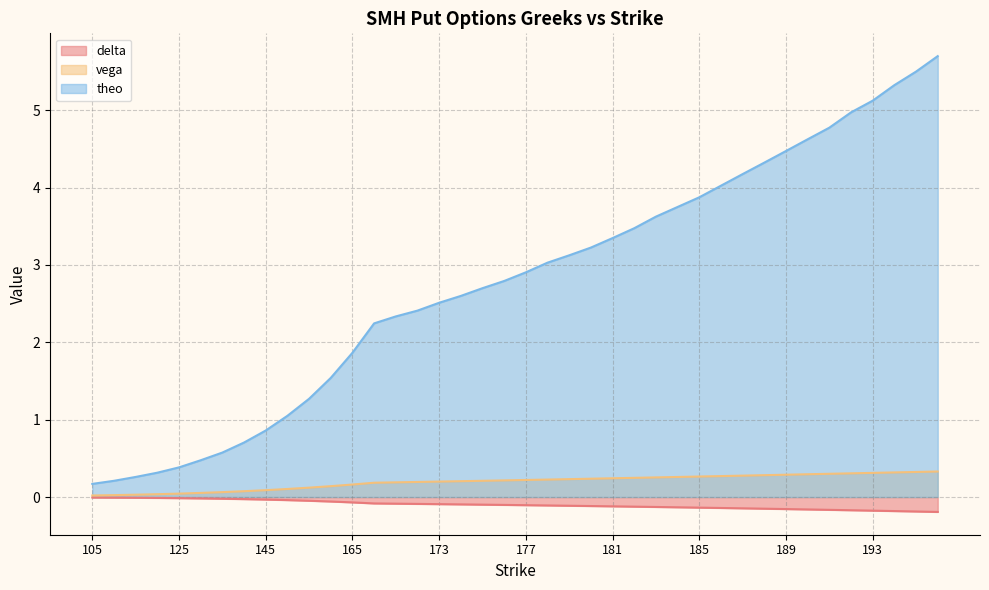

The value of theo at 173 is 3.9. True or false?

False